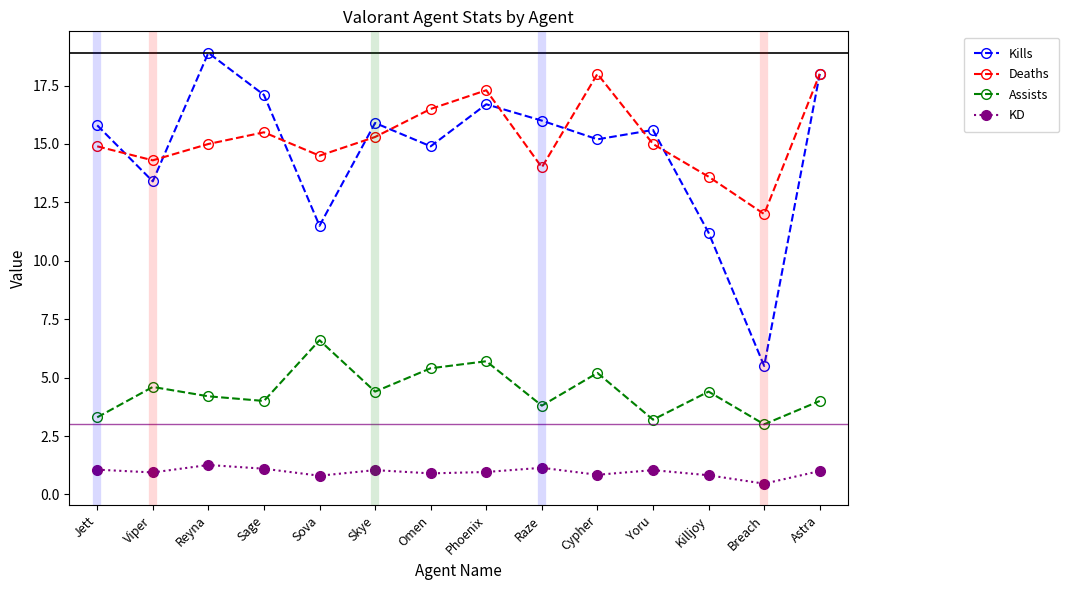

Count the number of categories in the chart.

14